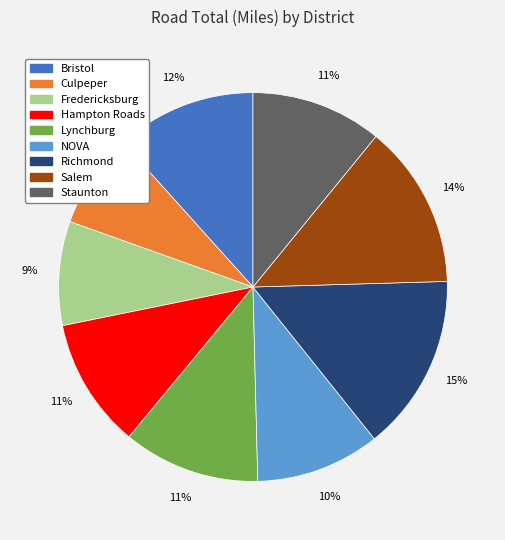

What is the largest slice in the pie chart?

Richmond